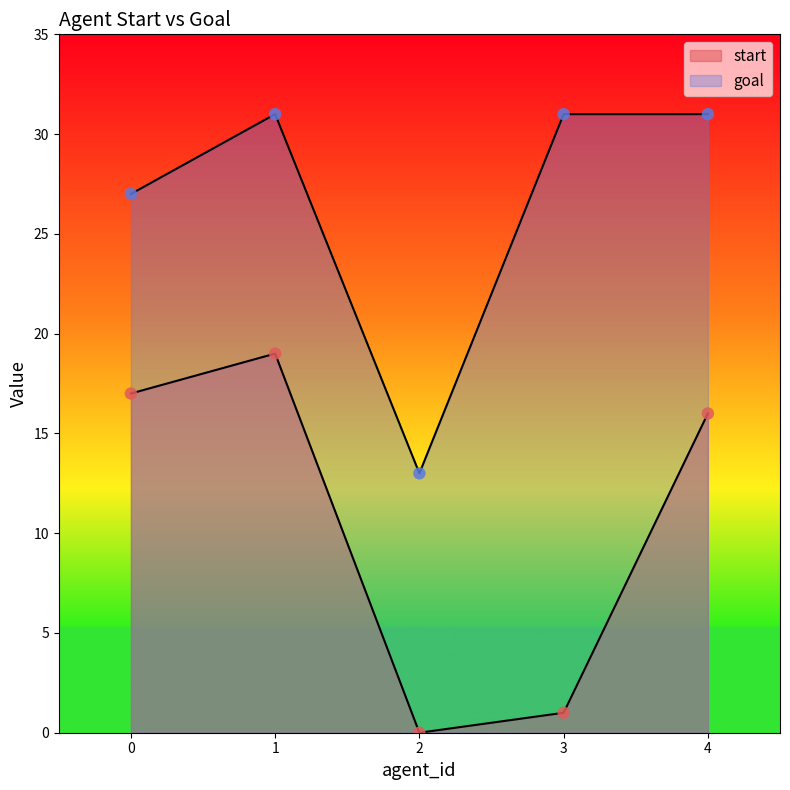

What are all the series names shown in the legend?

start, goal